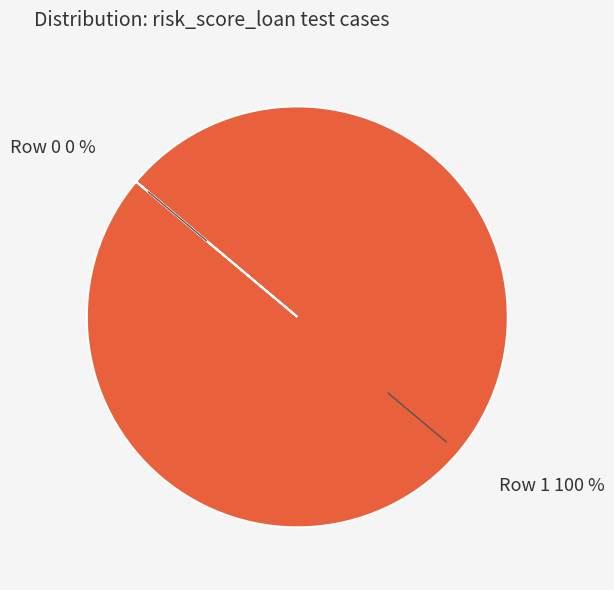

Rank the categories by value from lowest to highest.

Row 0, Row 1